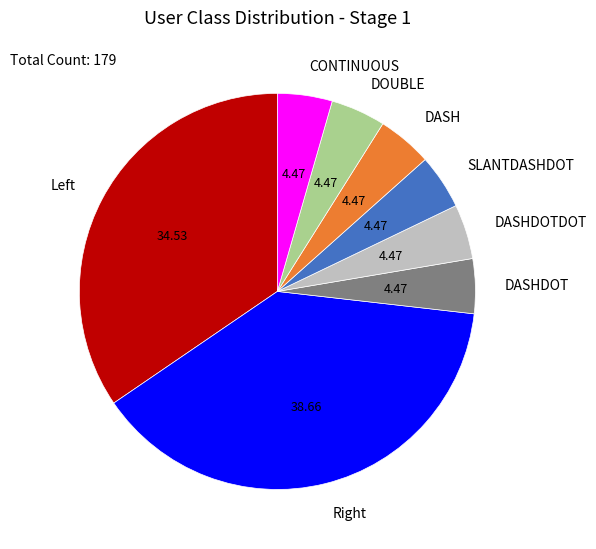

Do DASHDOT and DASHDOTDOT together represent more than half of the pie?

No